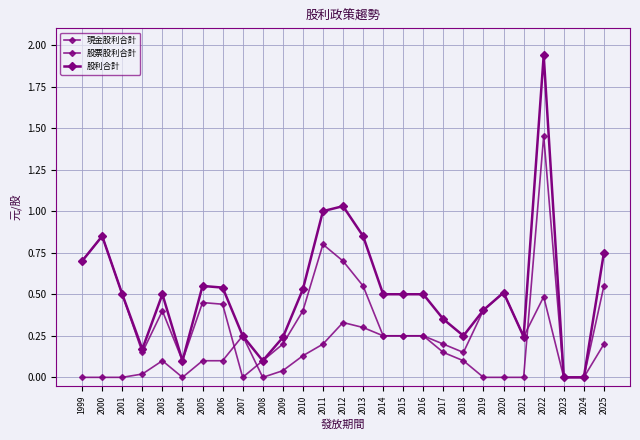

What is the difference between the 股利合計 values at 2011 and 2009?

0.8